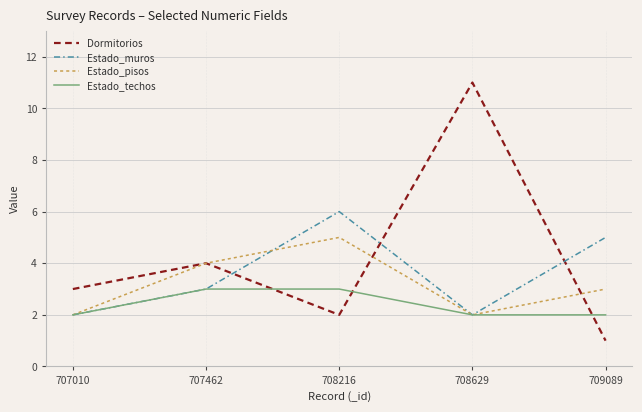

Does the chart have visible grid lines?

Yes